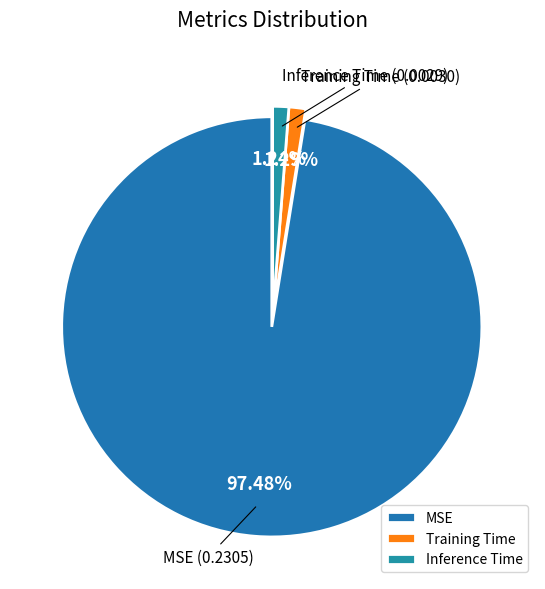

Do Inference Time and Training Time together represent more than half of the pie?

No